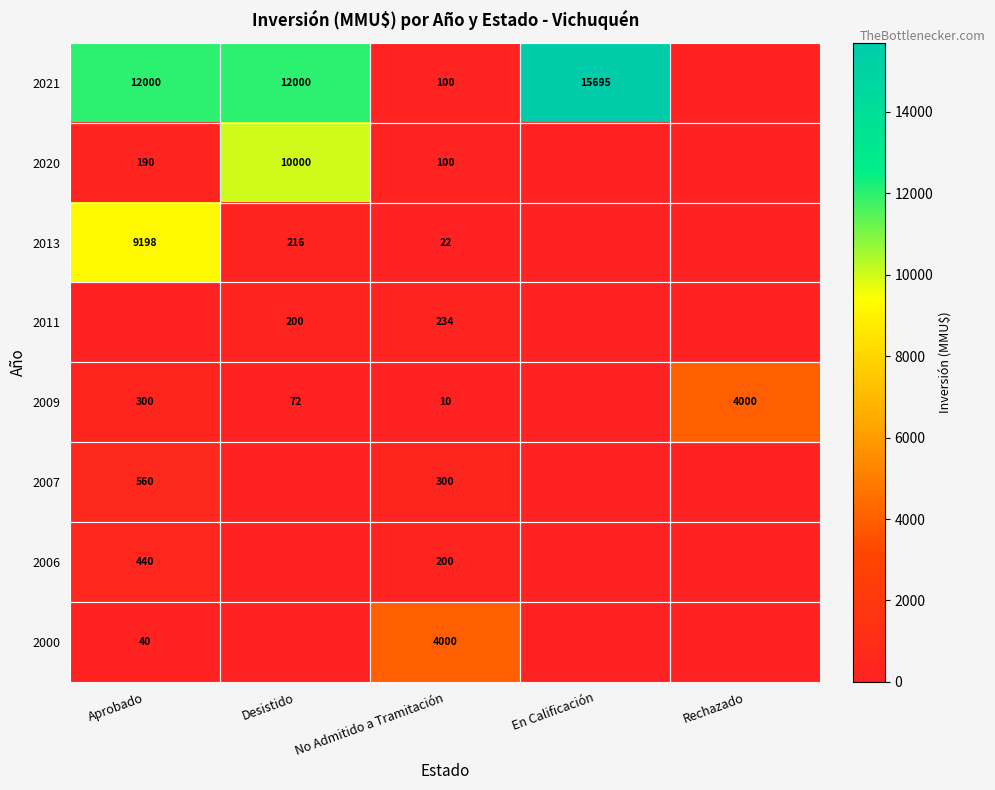

Read the 2007 value at No Admitido a Tramitación, to the nearest 10.

300